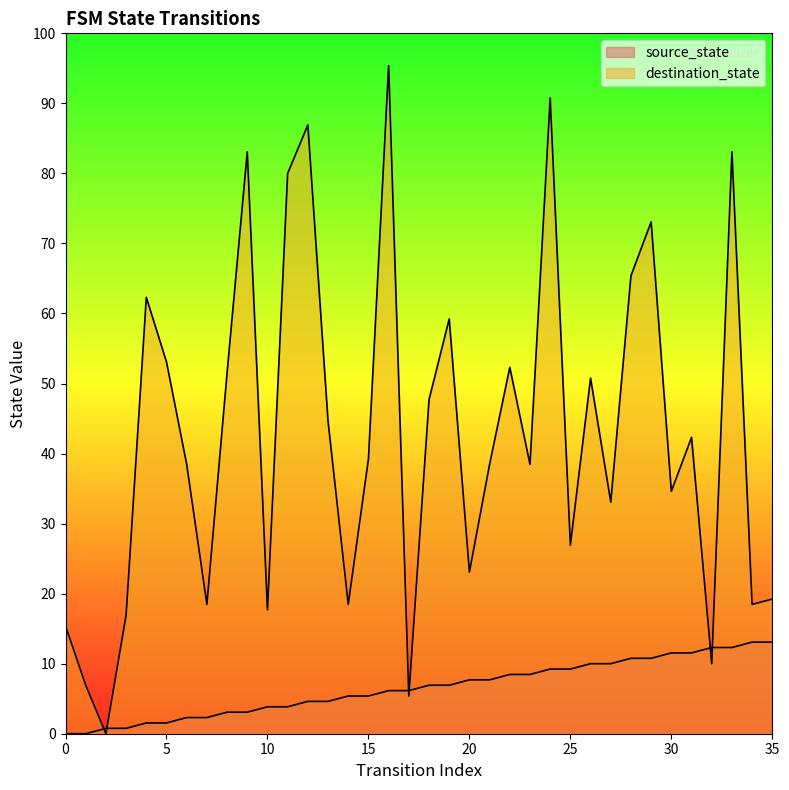

Is the value of source_state at 4 greater than the value of destination_state at 28?

No